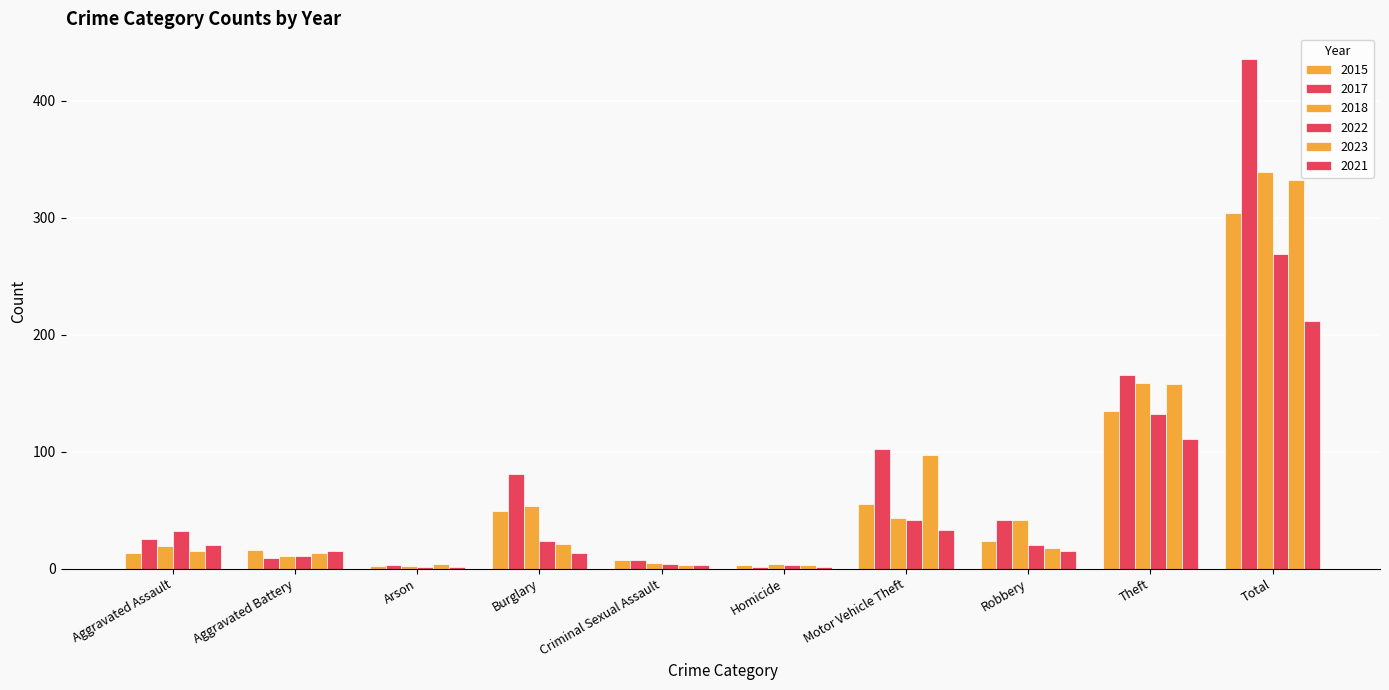

Are the bars horizontal?

No